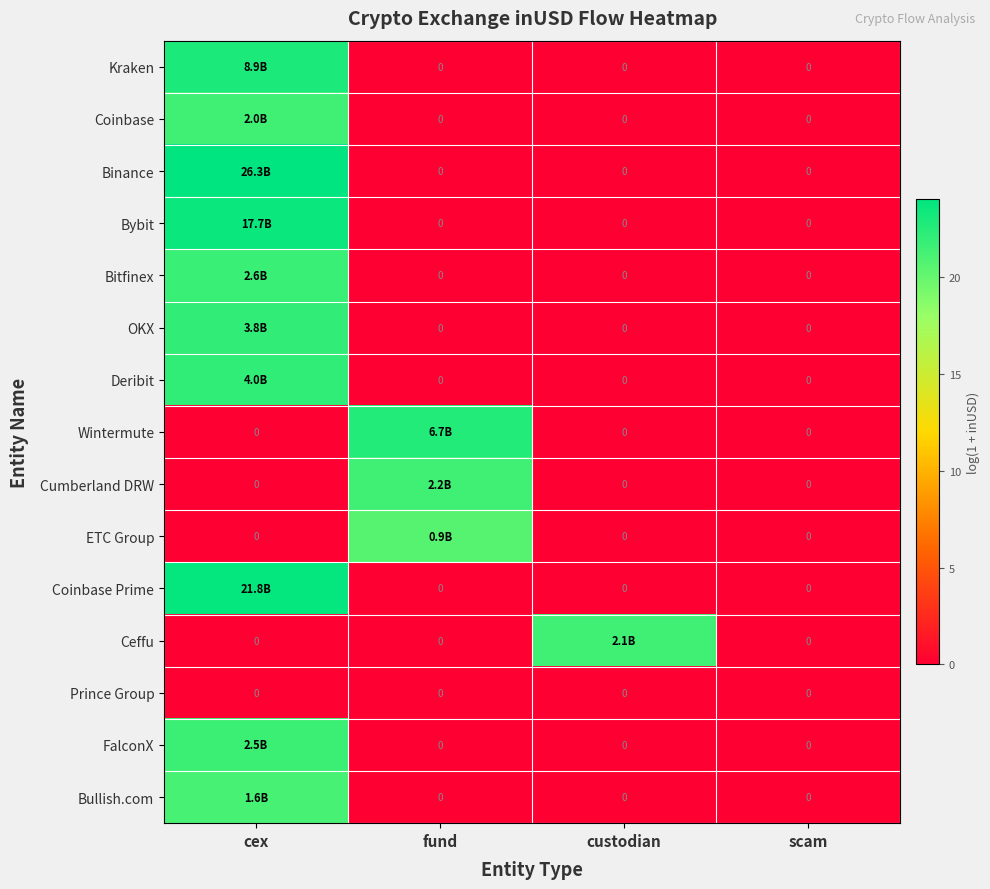

List the series in order of their peak value, highest first.

Binance, Coinbase Prime, Bybit, Kraken, Wintermute, Deribit, OKX, Bitfinex, FalconX, Cumberland DRW, Ceffu, Coinbase, Bullish.com, ETC Group, Prince Group